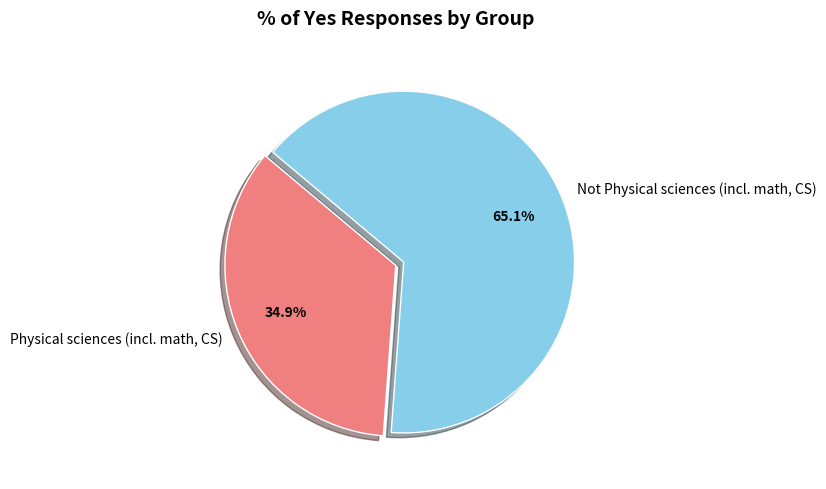

Is it true that Physical sciences (incl. math, CS) is 35% of the pie?

True